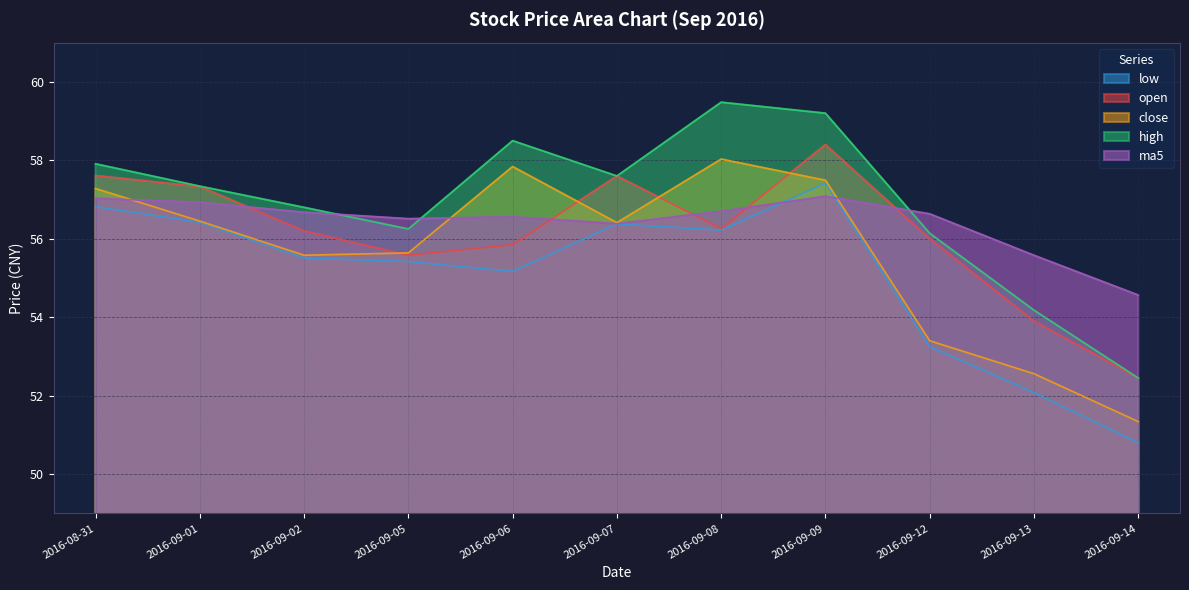

What is the label of the 9th point from the right?

2016-09-02